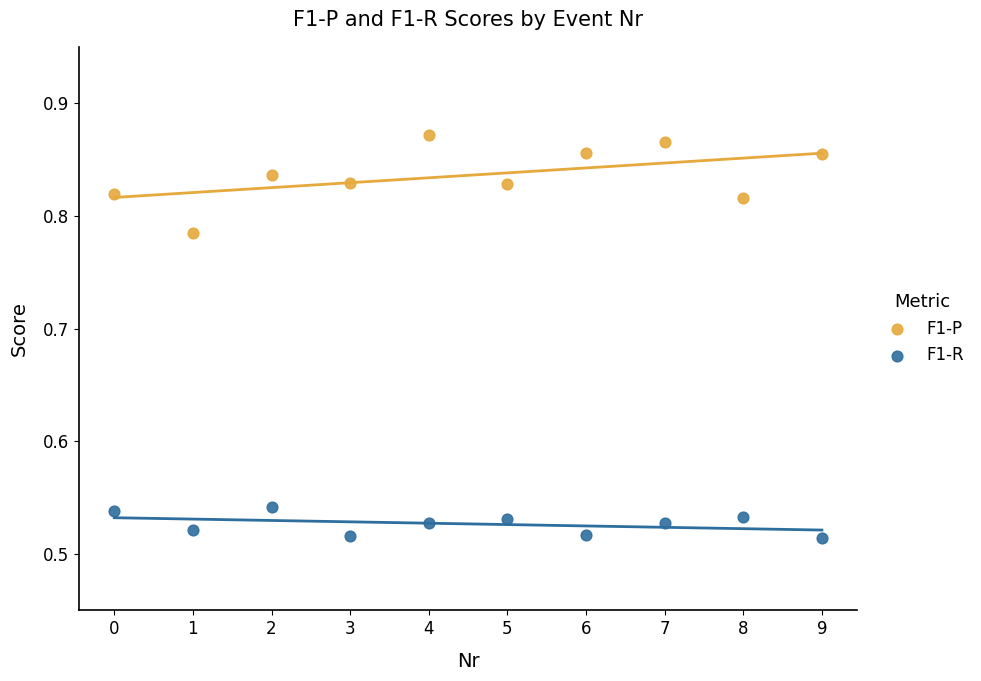

Across all data points, what is the range of Y values (max minus min)?

0.4